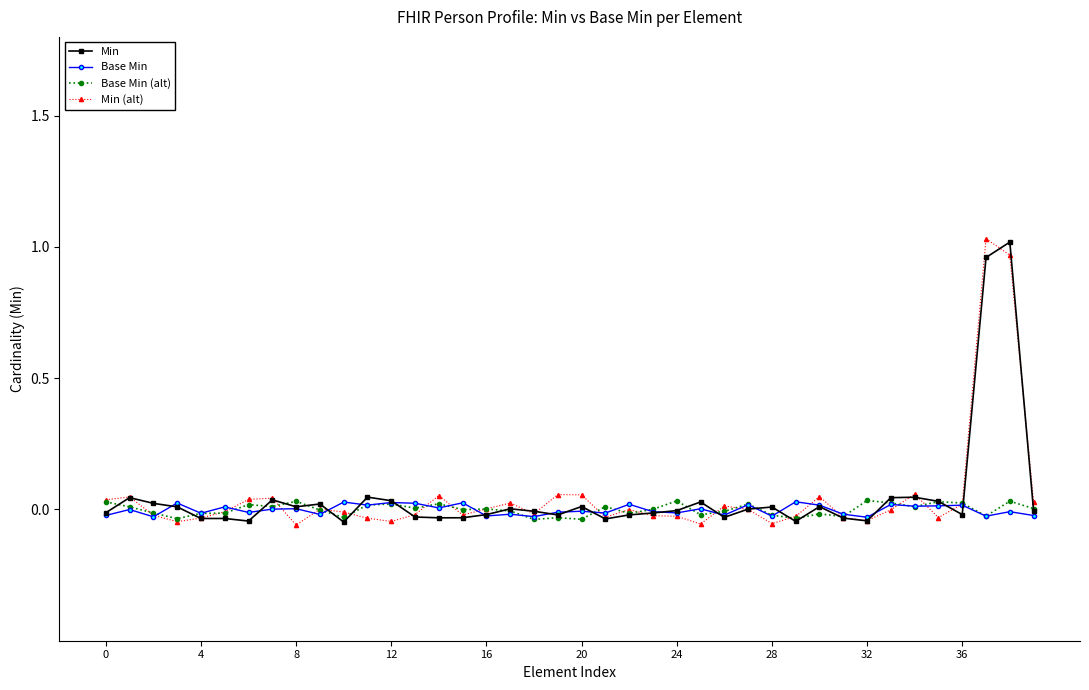

True or false: Min has more than 1 interior local peaks.

True